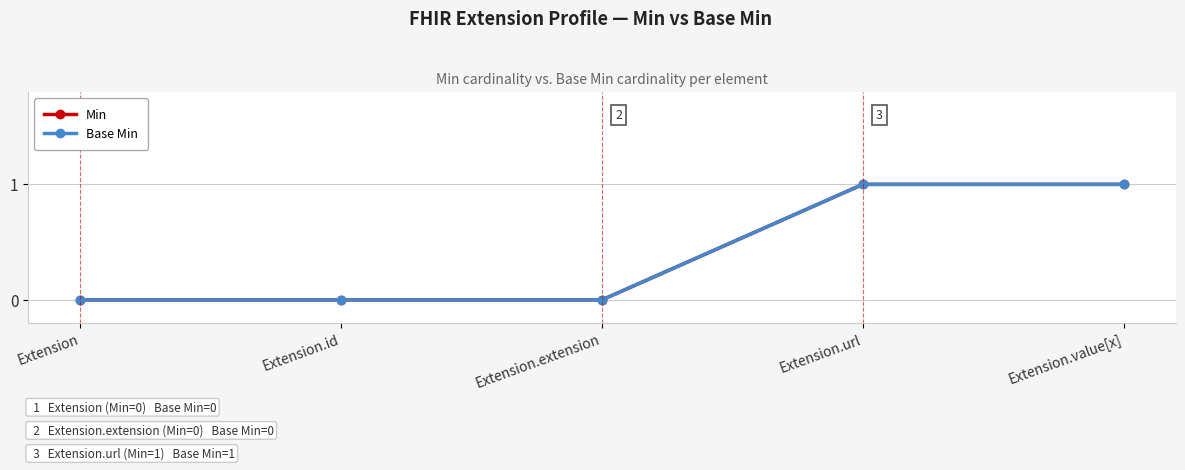

What is the sum of the Base Min values at Extension.url and Extension.value[x]?

2